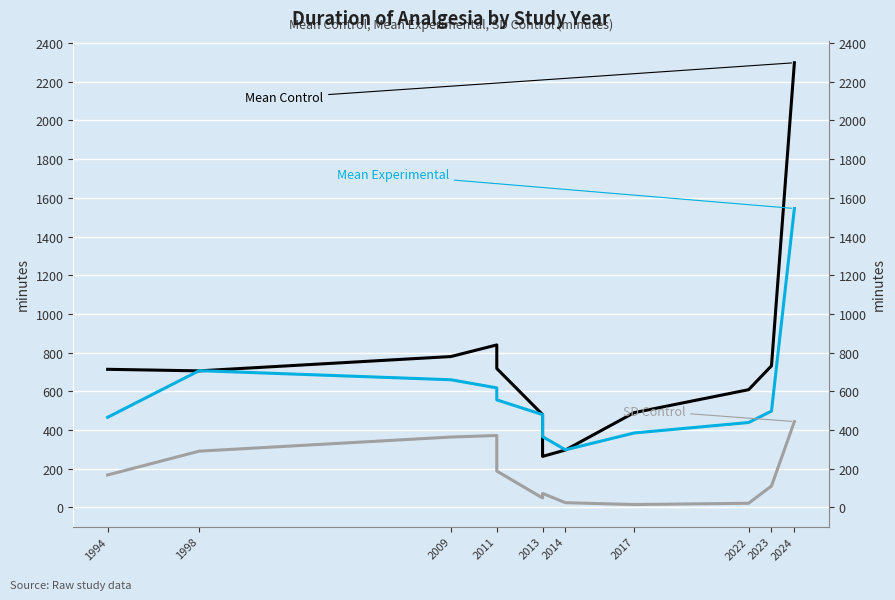

Rank the series by their maximum value, from highest to lowest.

Mean Control, Mean Experimental, SD Control